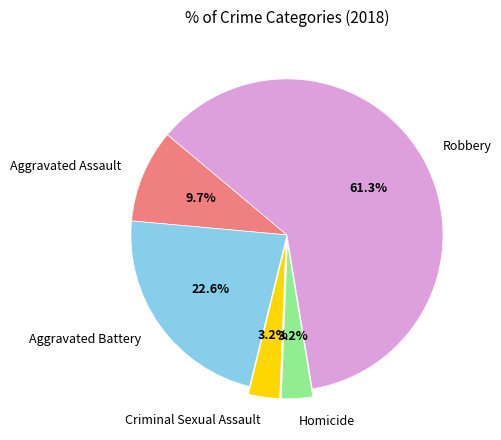

What percentage do Aggravated Assault and Aggravated Battery together represent?

32.3%